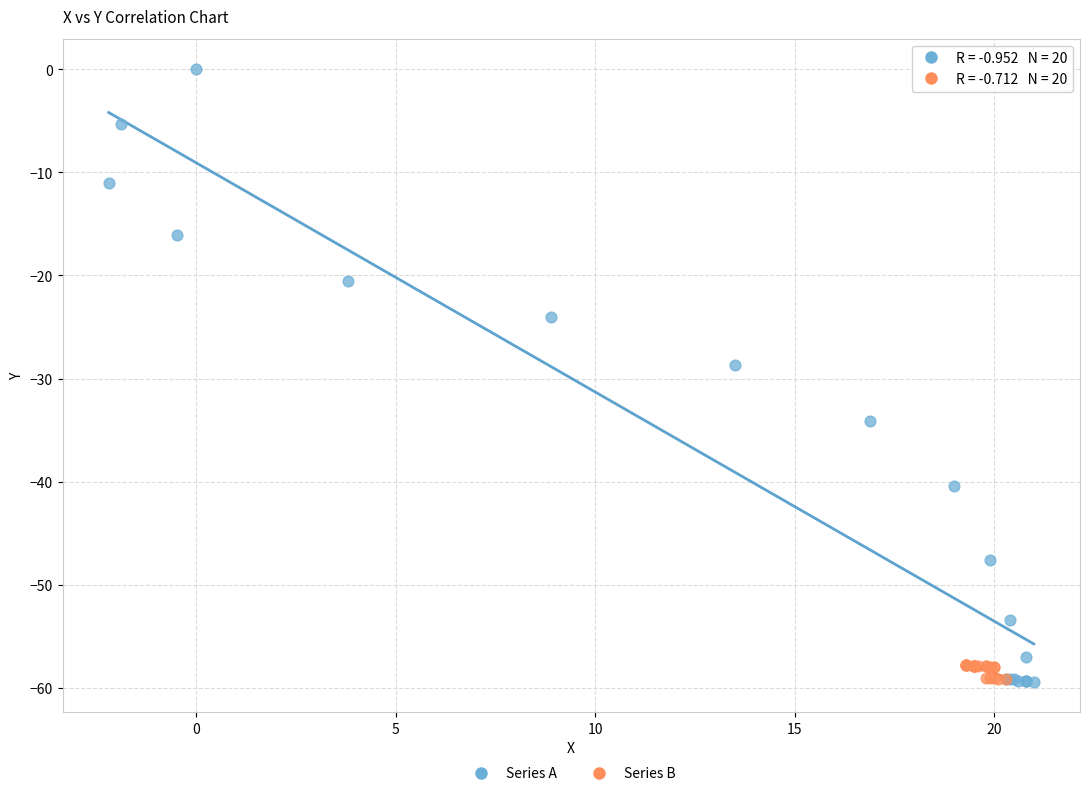

Which series contains the highest Y value?

Series A